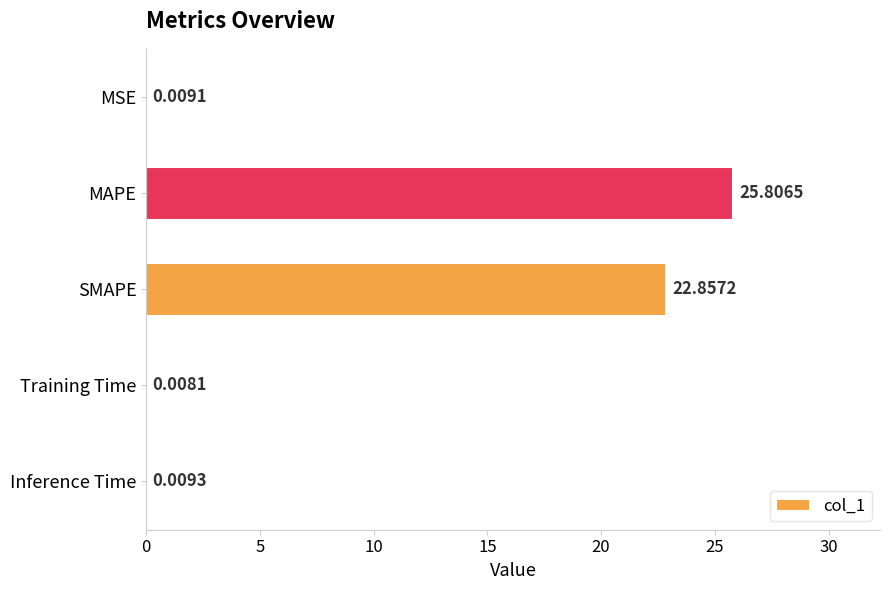

Which has a higher value, MAPE or Training Time?

MAPE